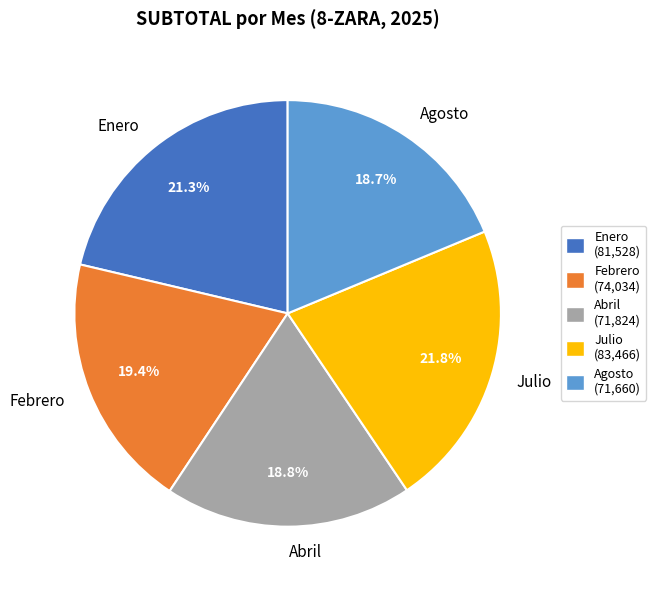

Count the number of slices in the pie.

5